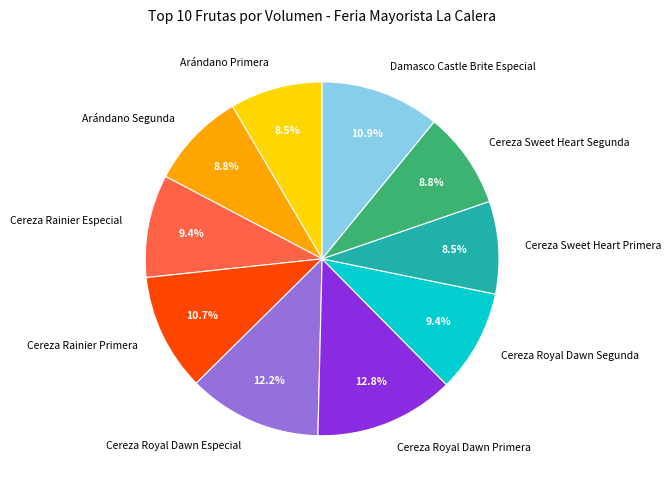

Count the number of slices in the pie.

10